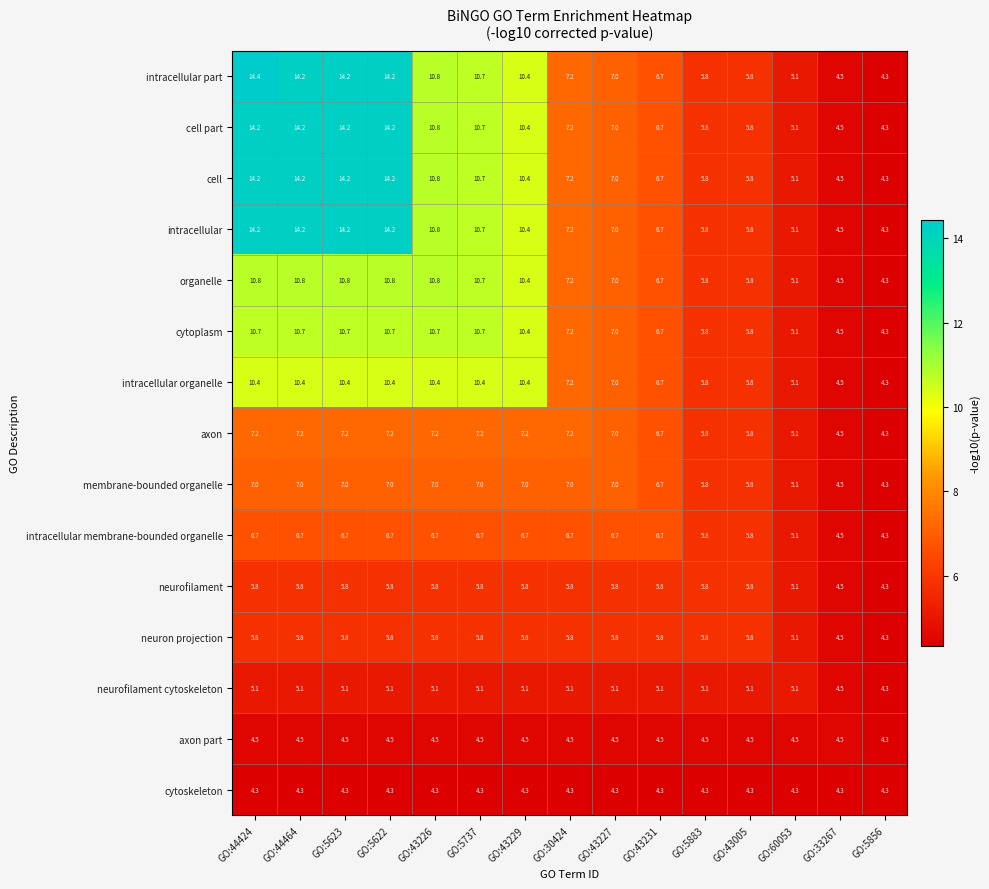

Which series has the largest total across all categories?

intracellular part